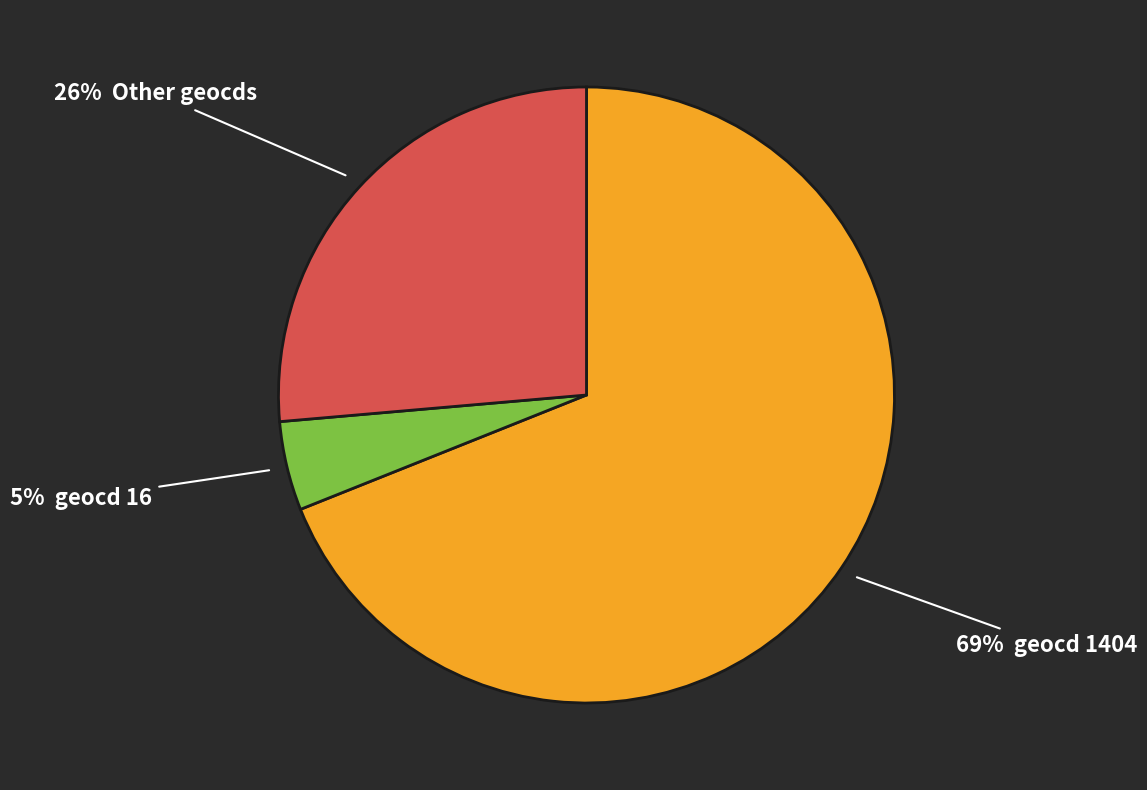

To the nearest percent, what is the difference between the largest and smallest slice percentages?

64%